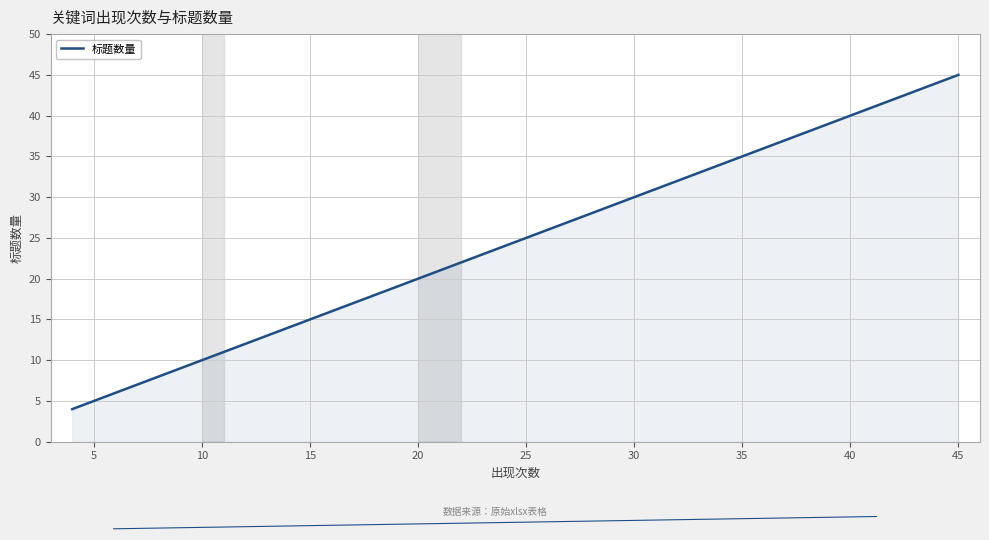

What is the sum of all values?

210